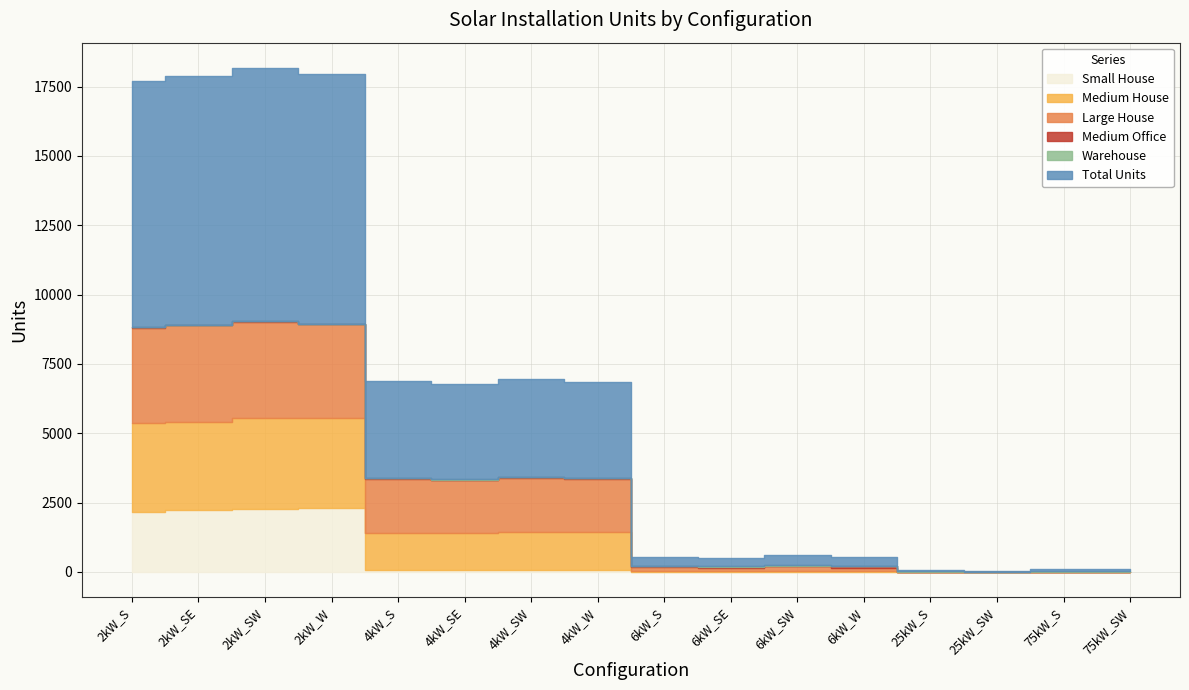

How many intersections are there between Warehouse and Medium Office?

1